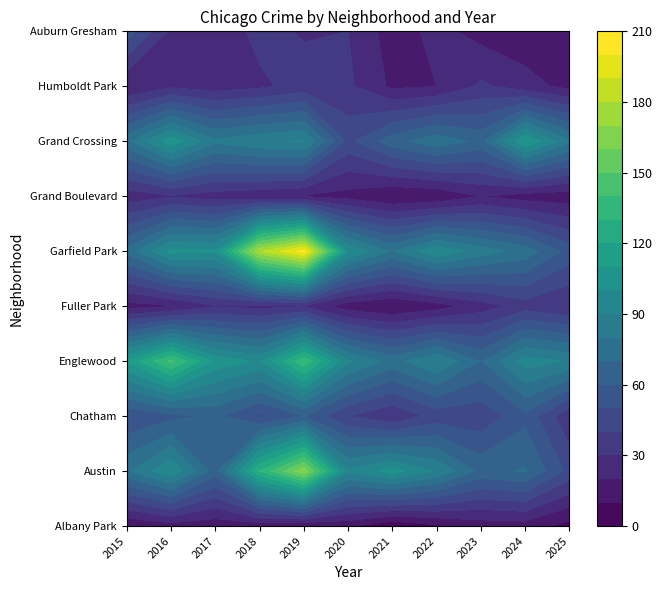

What is the maximum value for Albany Park?

15